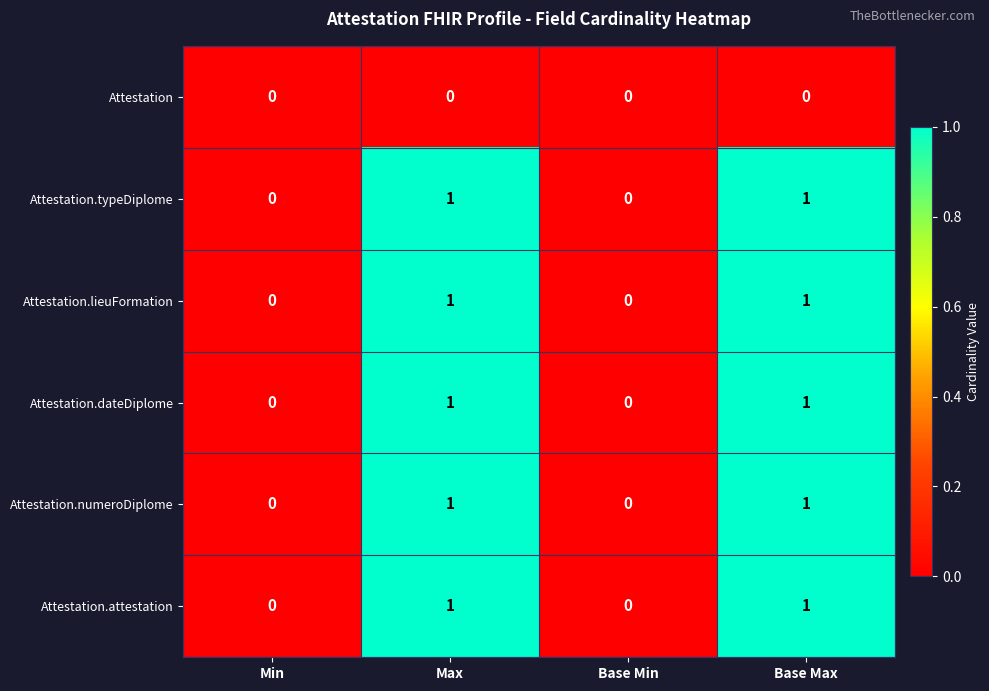

Is it true that Attestation equals 0 at Base Min?

True